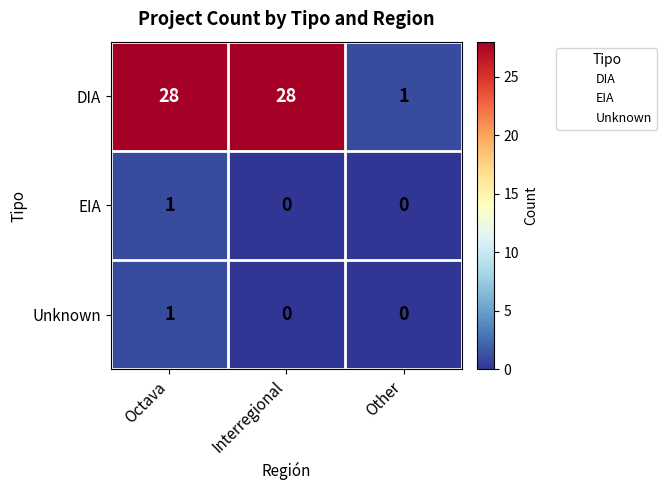

What is the maximum value shown in the chart?

28